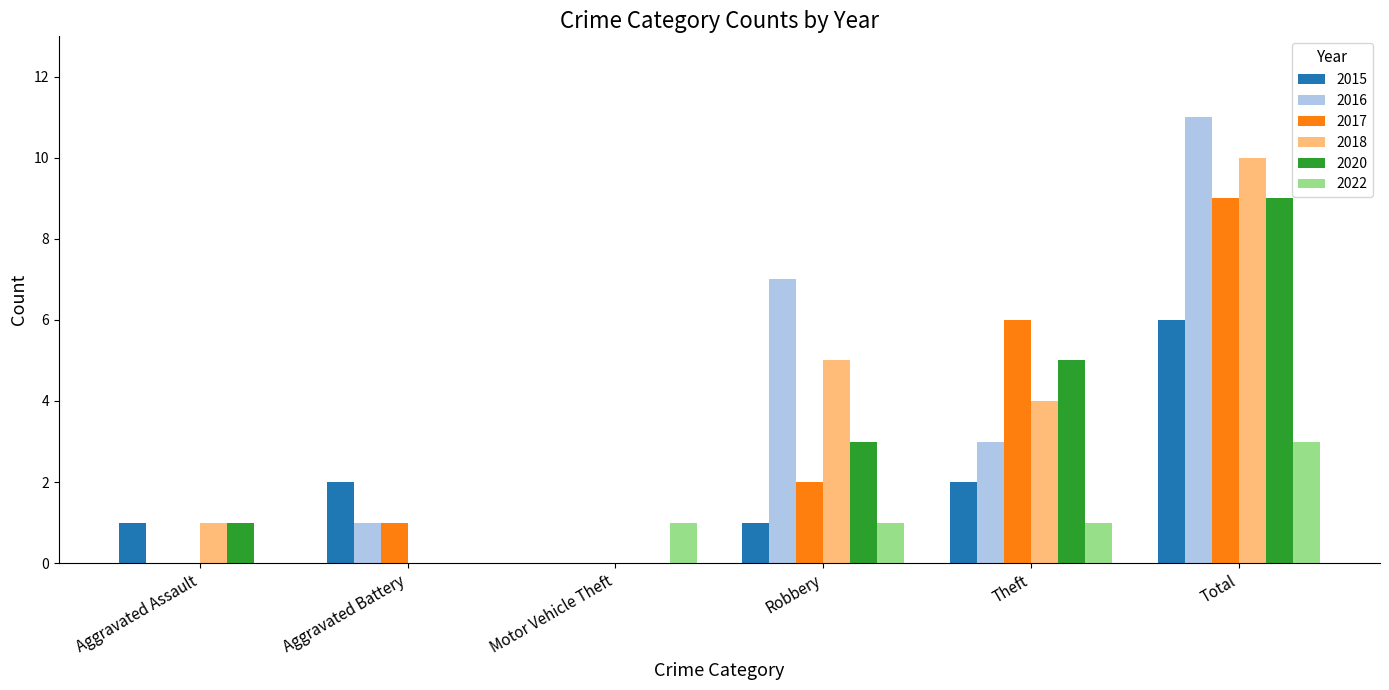

What is the sum of all 2016 values?

22